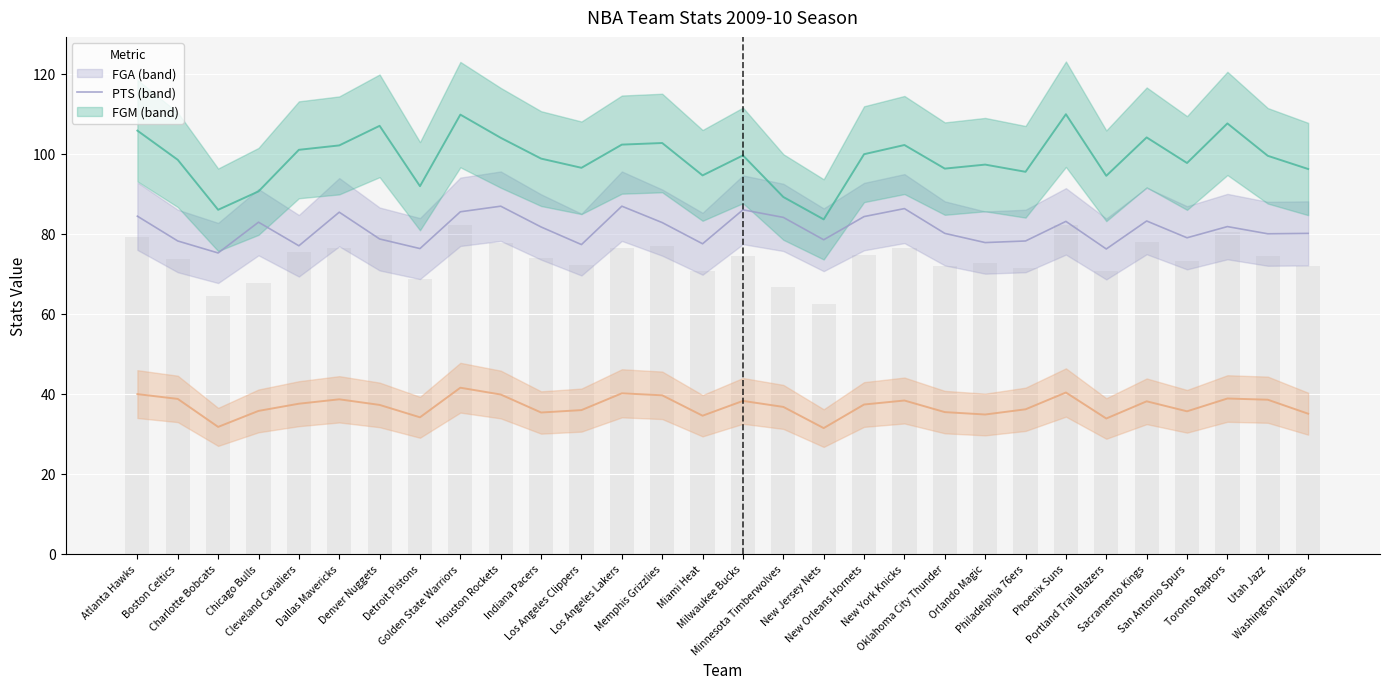

True or false: PTS has a value of 96.3 at Oklahoma City Thunder.

True